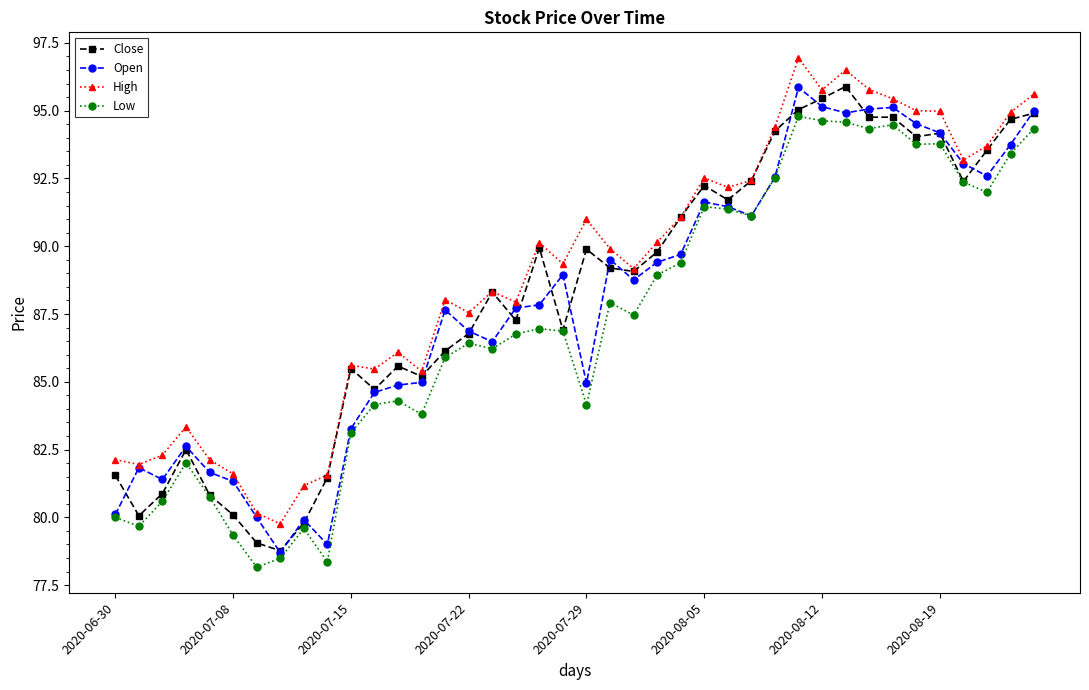

What is the difference between the second highest and second lowest values in the Close series?

16.4